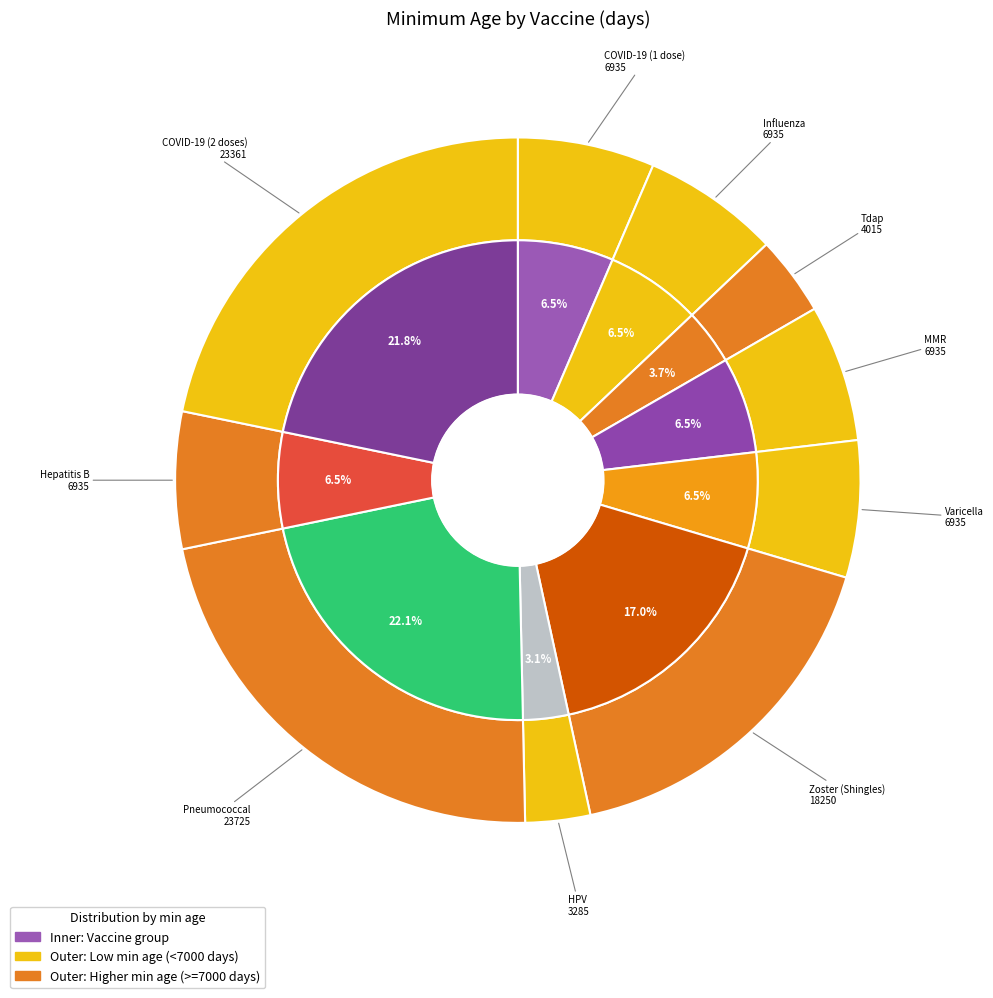

Which category has the smallest portion of the pie?

HPV